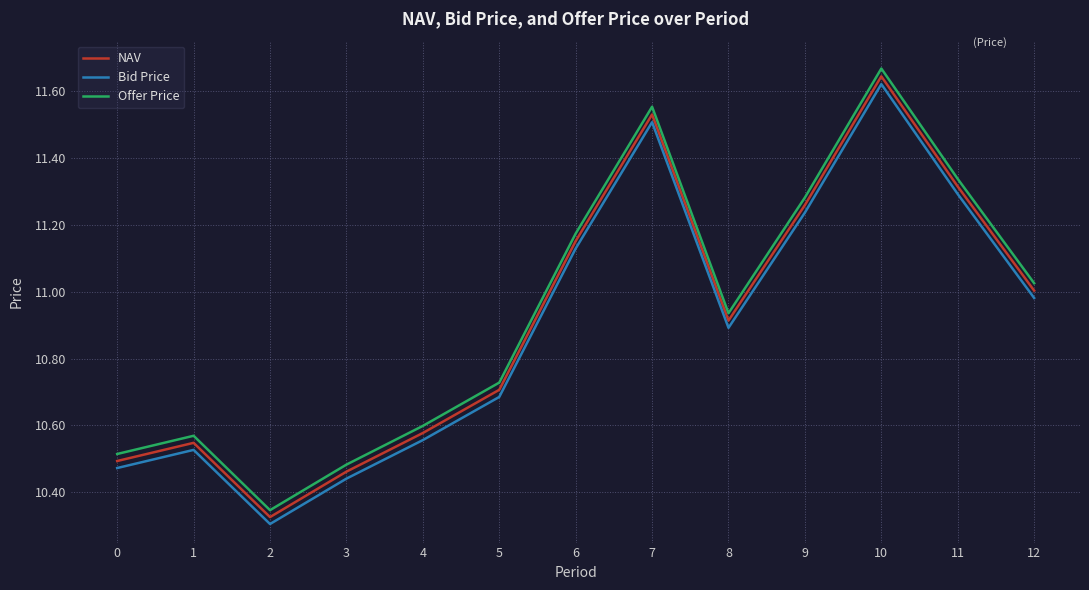

At which label is Bid Price closest to 10?

2